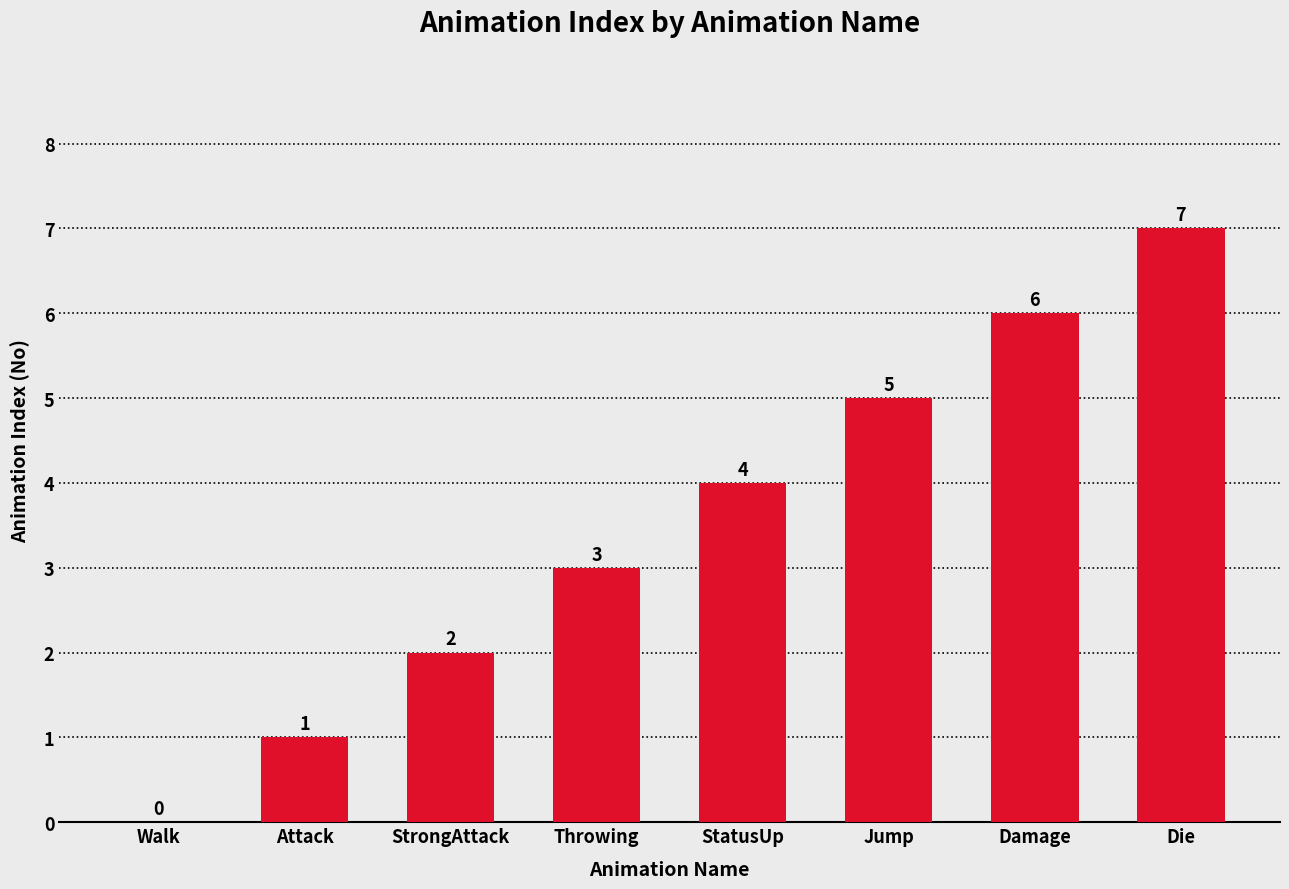

Between Die and Attack, which is larger?

Die